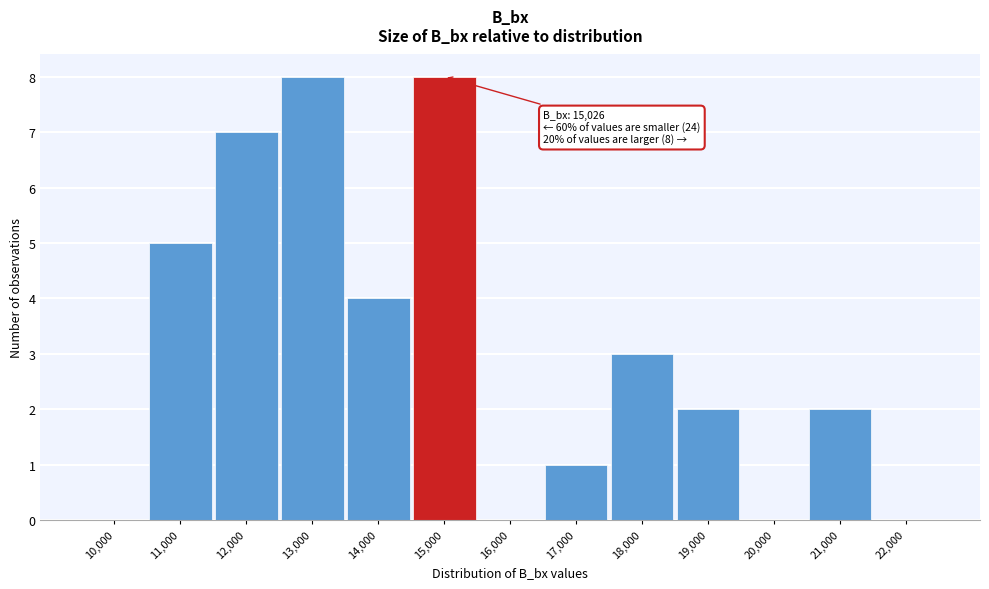

Reading left to right, list all the values displayed in this chart.

10,000=0	11,000=5	12,000=7	13,000=8	14,000=4	15,000=8	16,000=0	17,000=1	18,000=3	19,000=2	20,000=0	21,000=2	22,000=0